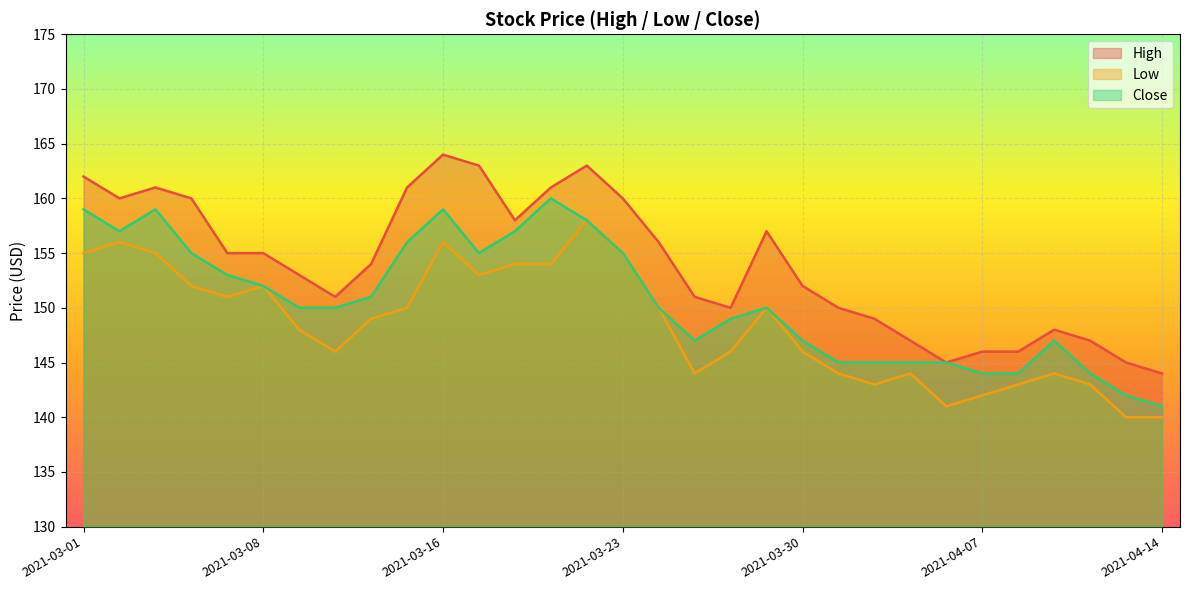

Which series changed the most between 2021-03-17 and 2021-03-19?

Close